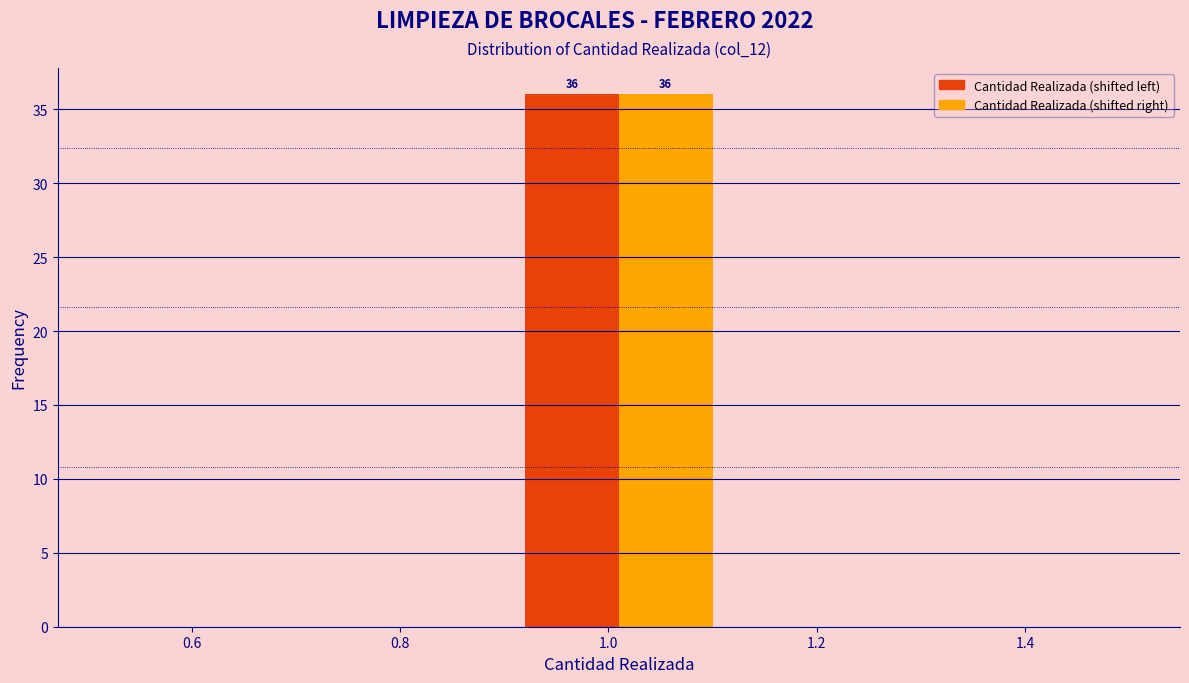

Reading left to right, list all the values displayed in this chart.

Cantidad Realizada (shifted left): 0.6=0	0.8=0	1.0=36	1.2=0	1.4=0
Cantidad Realizada (shifted right): 0.6=0	0.8=0	1.0=36	1.2=0	1.4=0